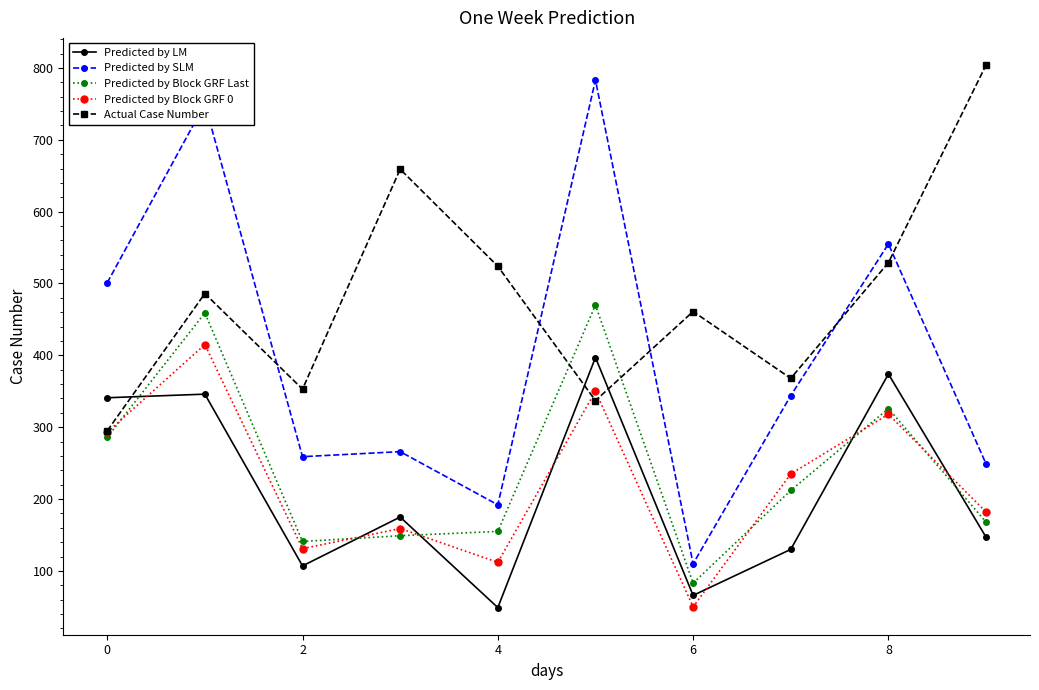

Which series has the largest total across all categories?

Actual Case Number